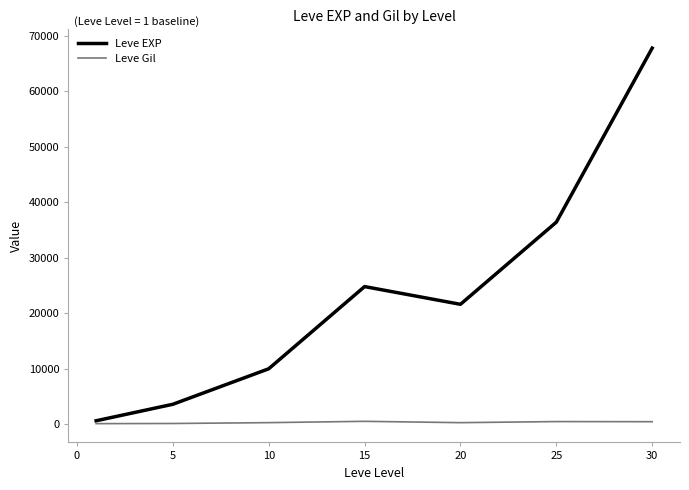

What is the maximum value shown in the chart?

67730